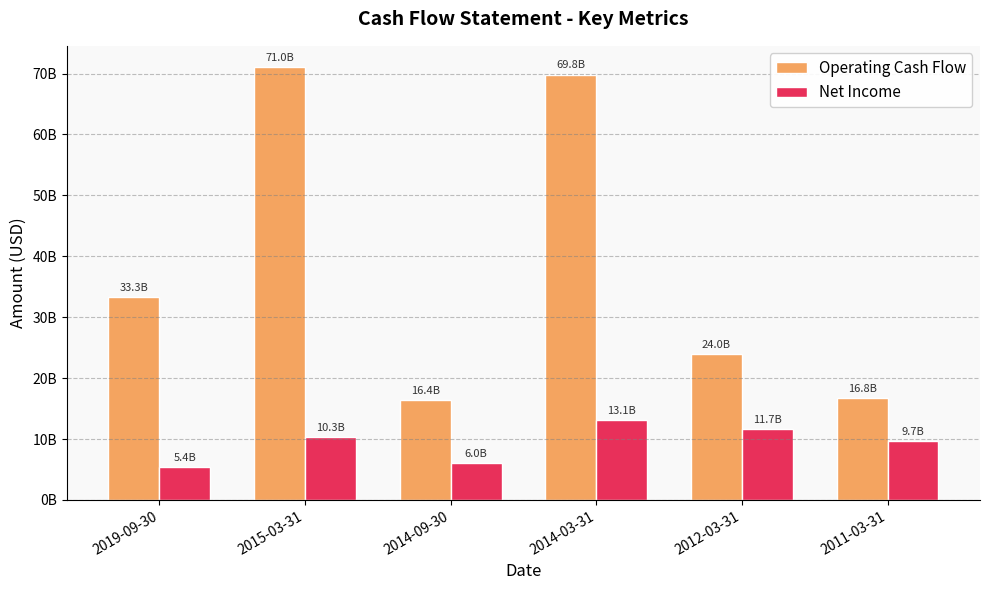

Between 2011-03-31 and 2014-03-31, which is larger?

2014-03-31